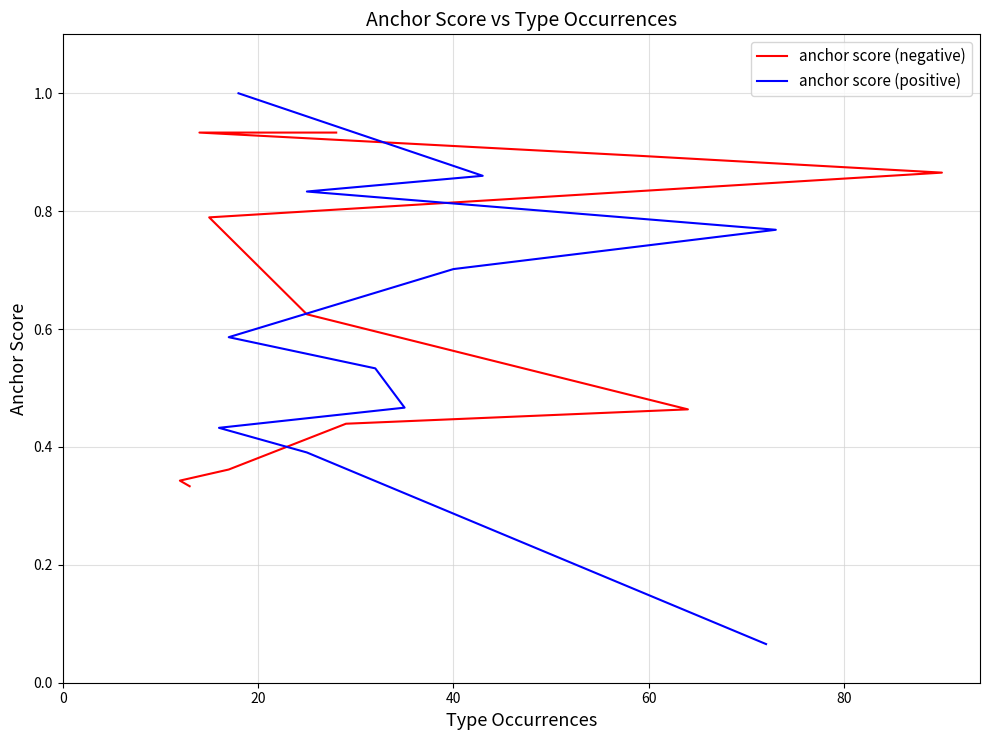

What is the total value across all series at 40?

1.7